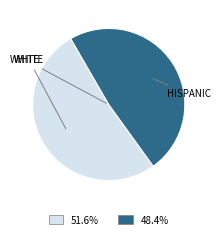

Is there a majority slice in this chart?

Yes